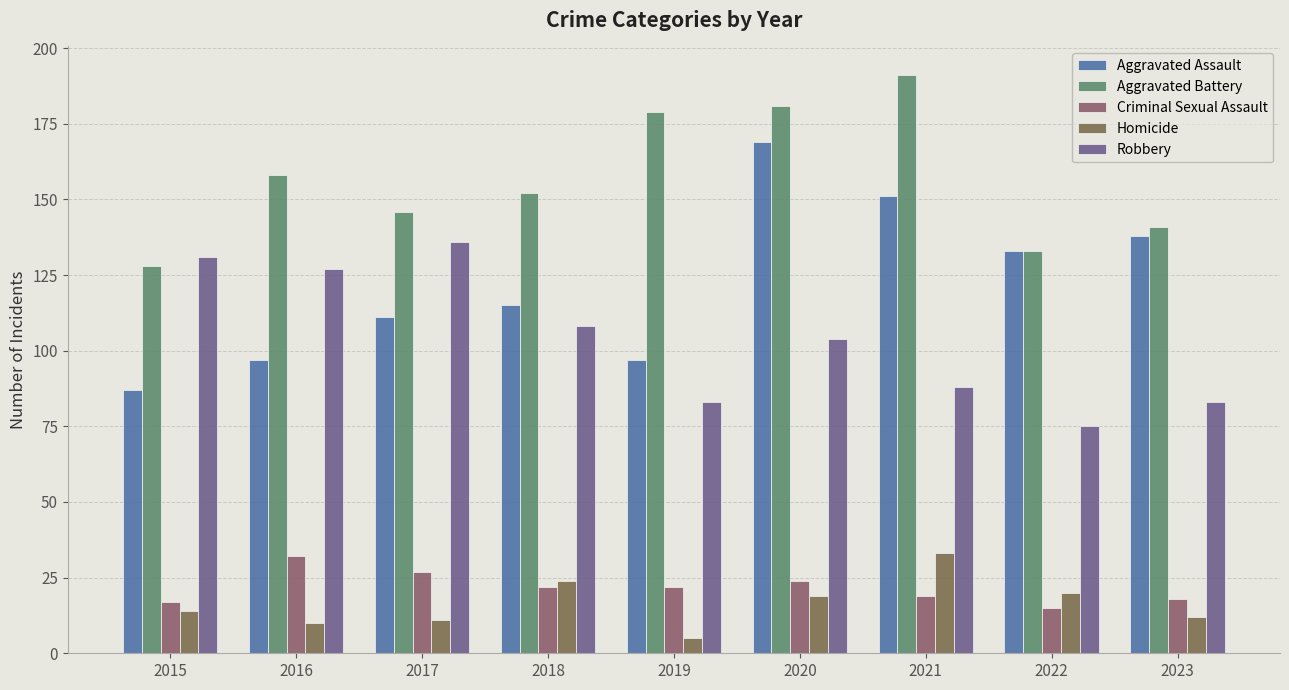

Is it true that Homicide equals 14 at 2015?

True